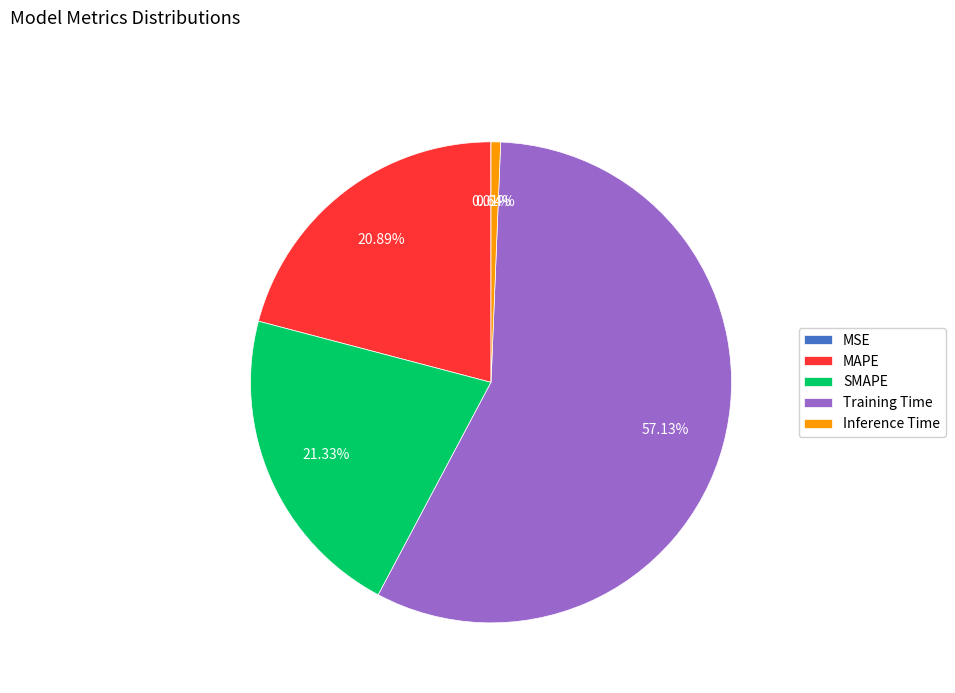

What percentage is the MAPE slice, to the nearest percent?

21%